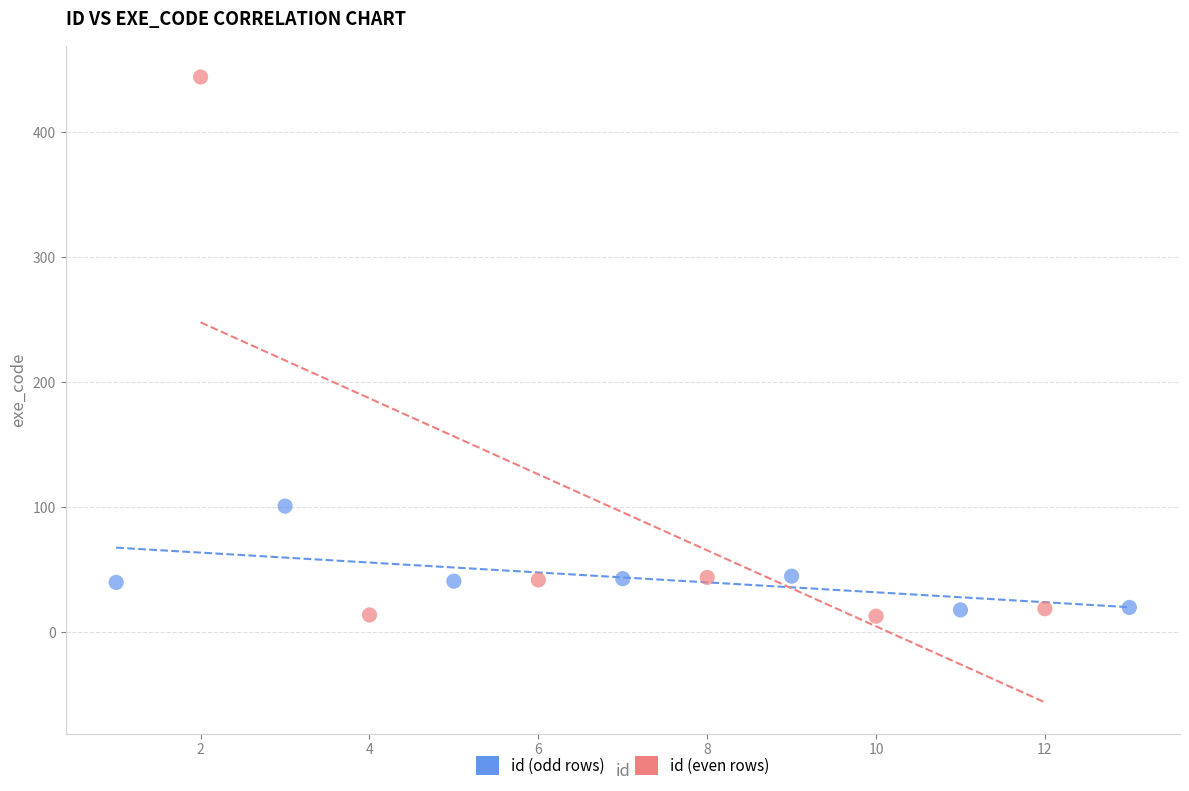

Which series reaches the maximum Y coordinate?

id (even rows)